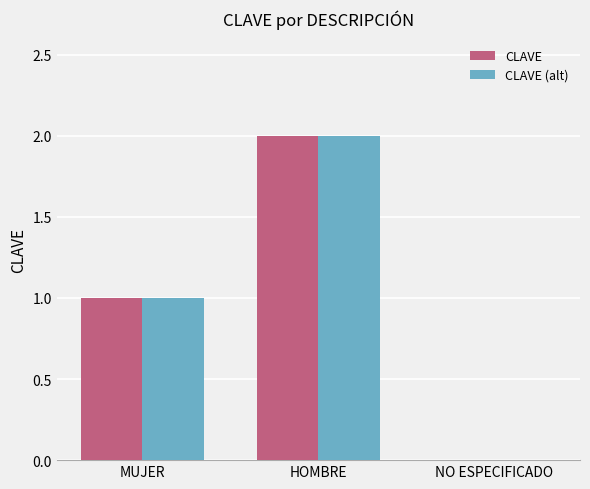

How many groups of bars are there?

3